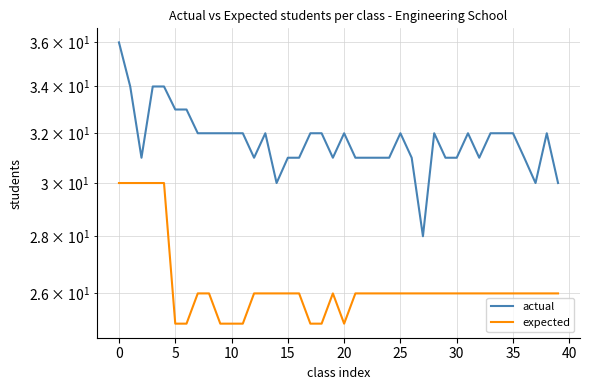

Which series has the widest spread of values?

actual